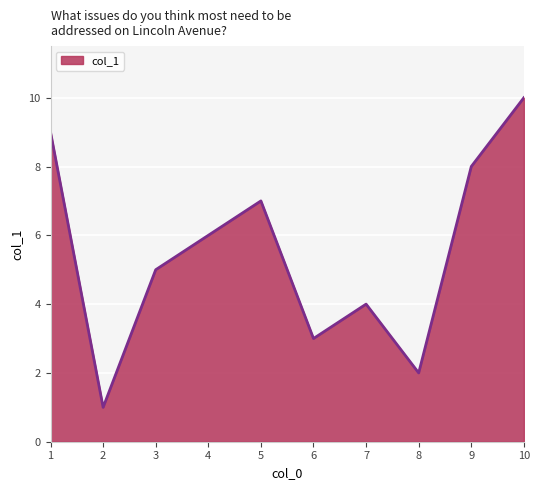

What is the sum of all values?

55